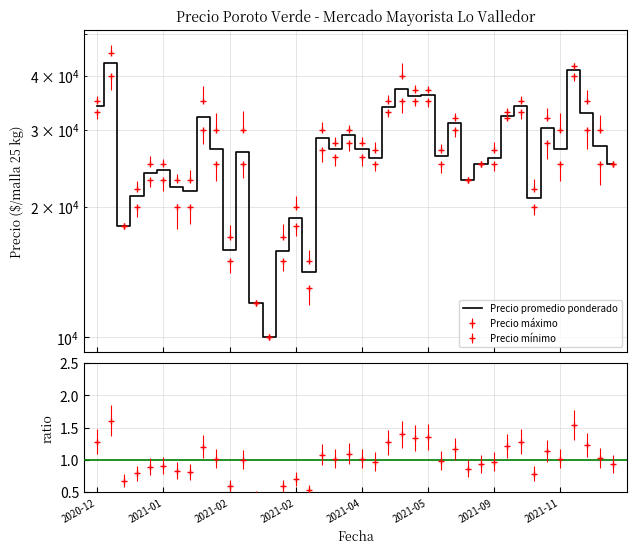

What is the approximate value at 23?

37241